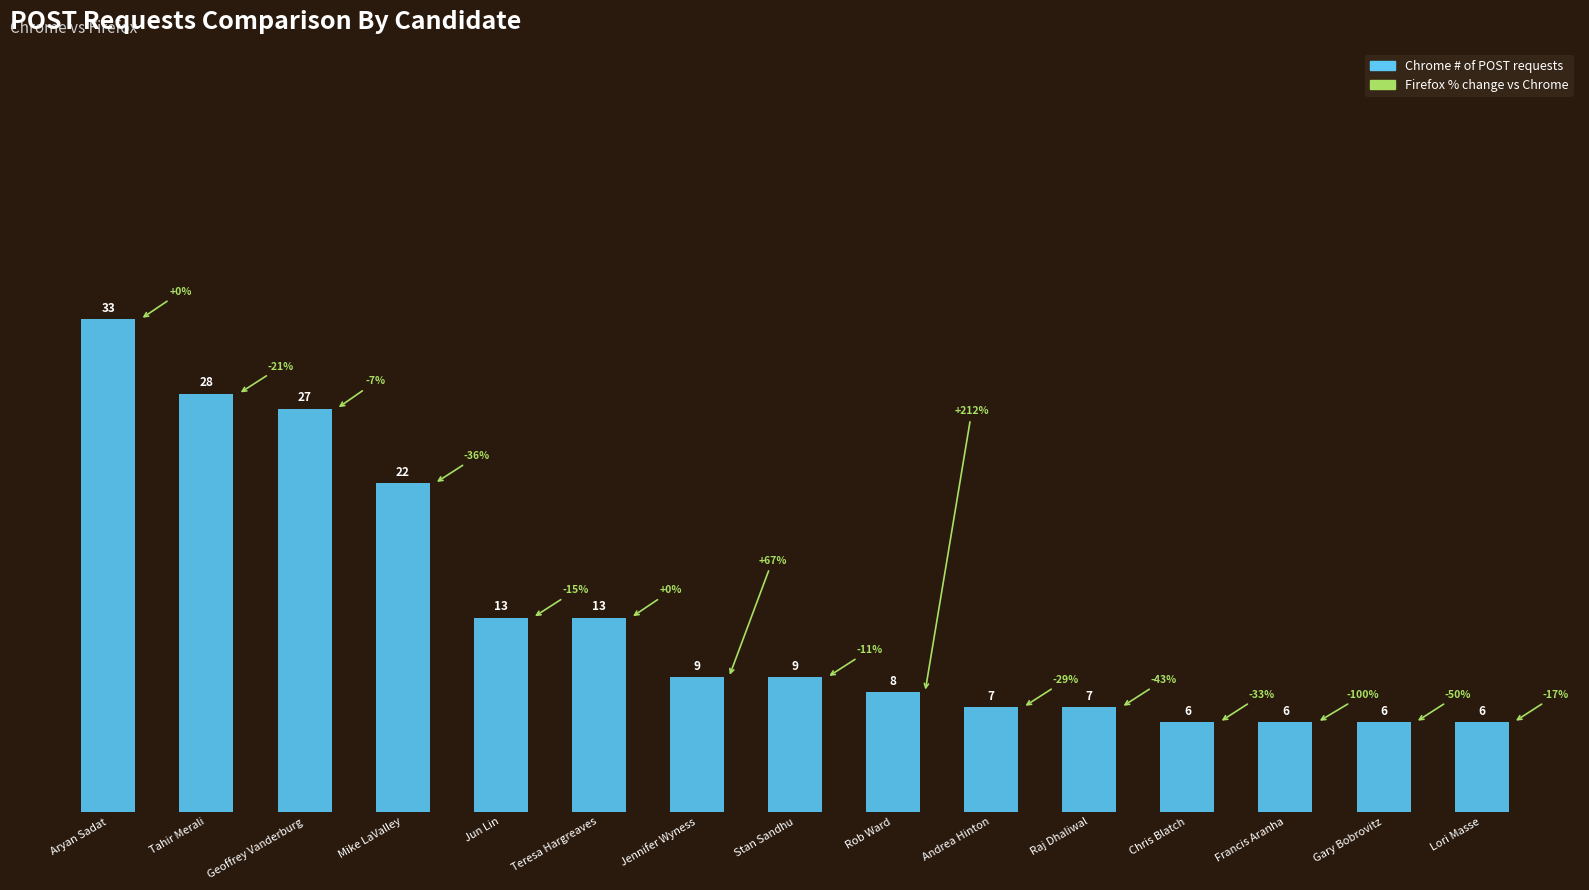

What is the difference between the second highest and second lowest values?

22